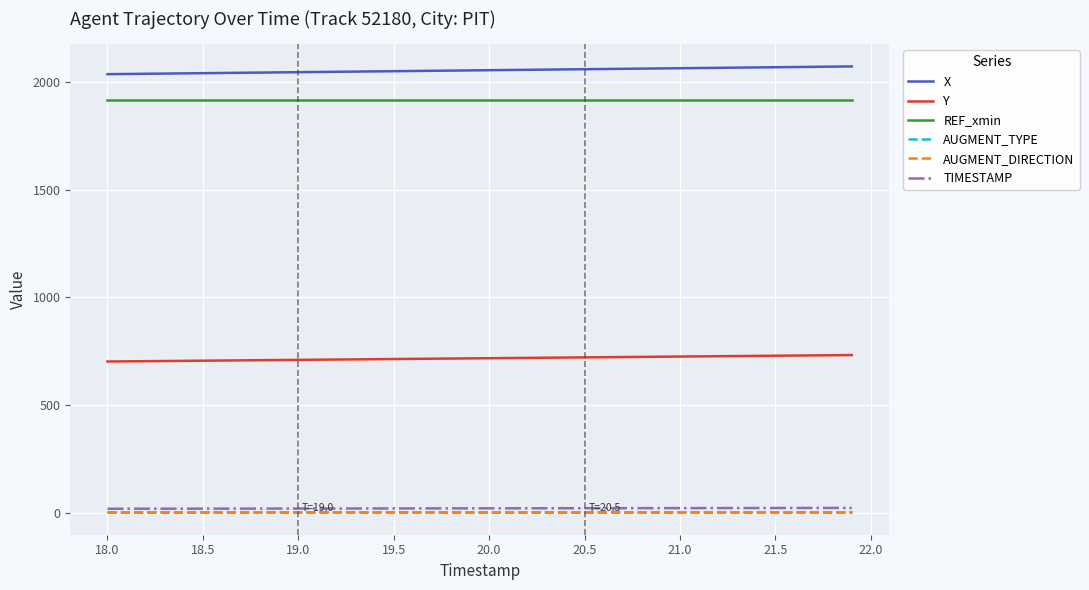

Does the chart display data point markers on the line(s)?

No